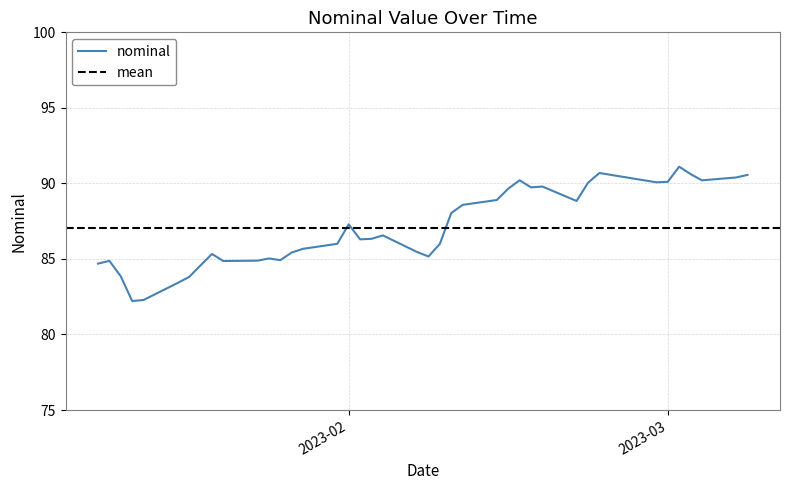

What is the label of the 3rd point from the left?

2023-01-12